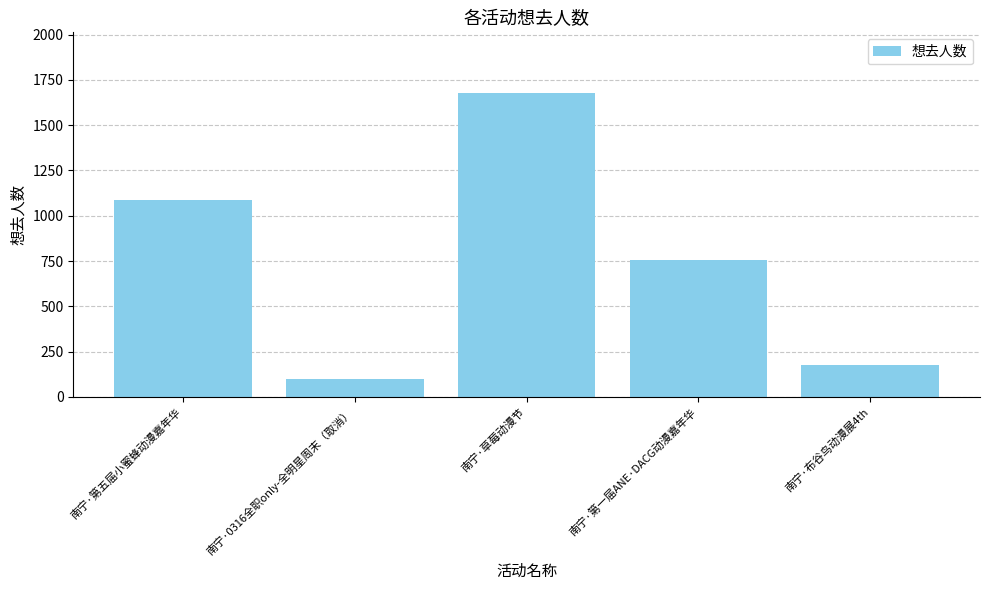

Reading right to left, list all the values displayed in this chart.

175	756	1677	101	1086